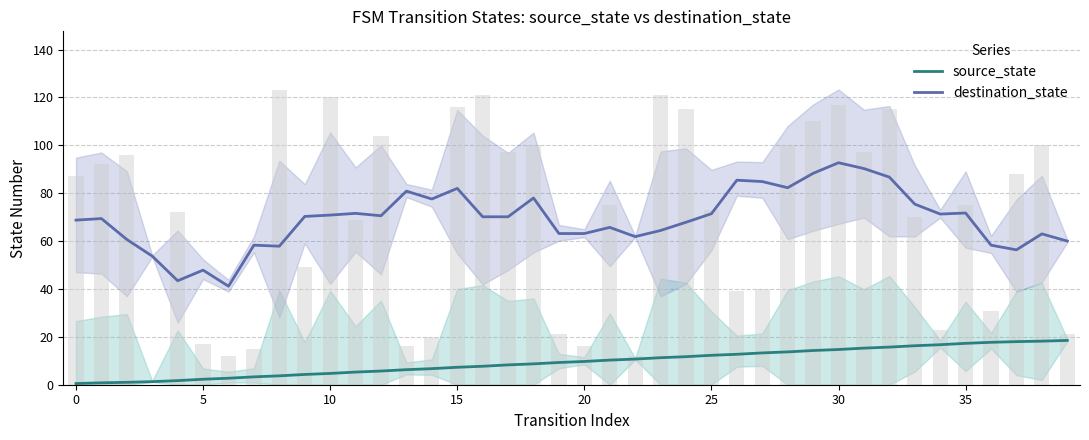

True or false: destination_state and source_state intersect in this chart.

False